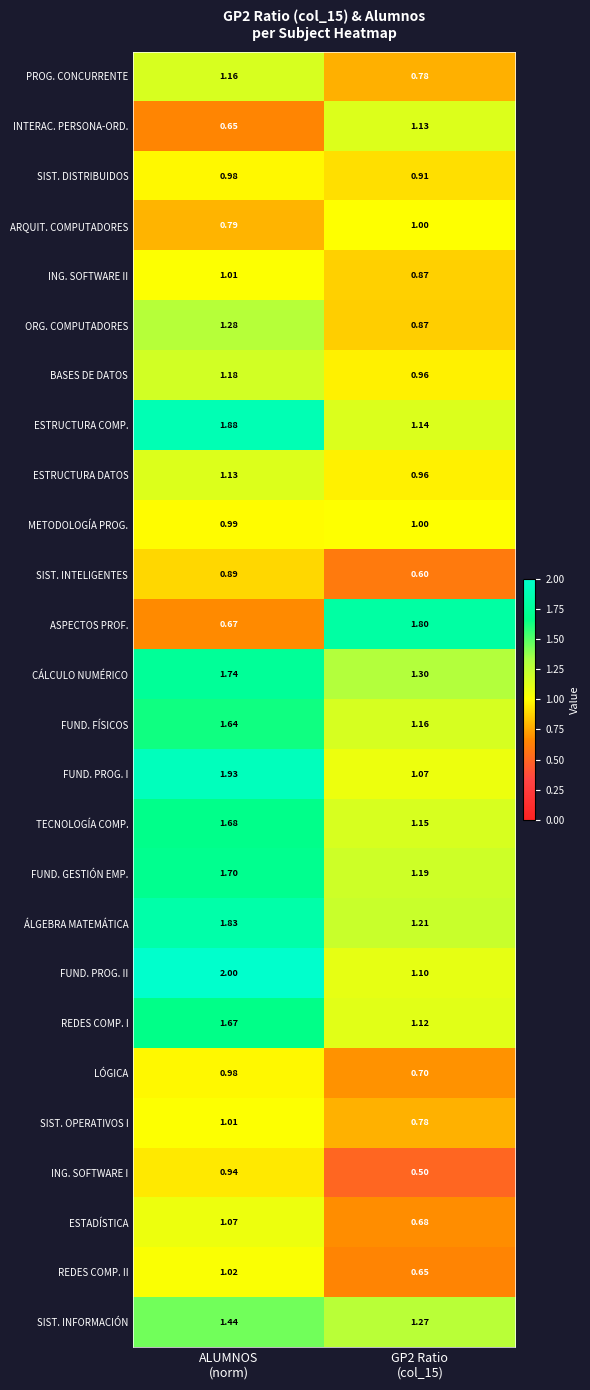

Which label corresponds to the largest value in the chart?

ALUMNOS
(norm)